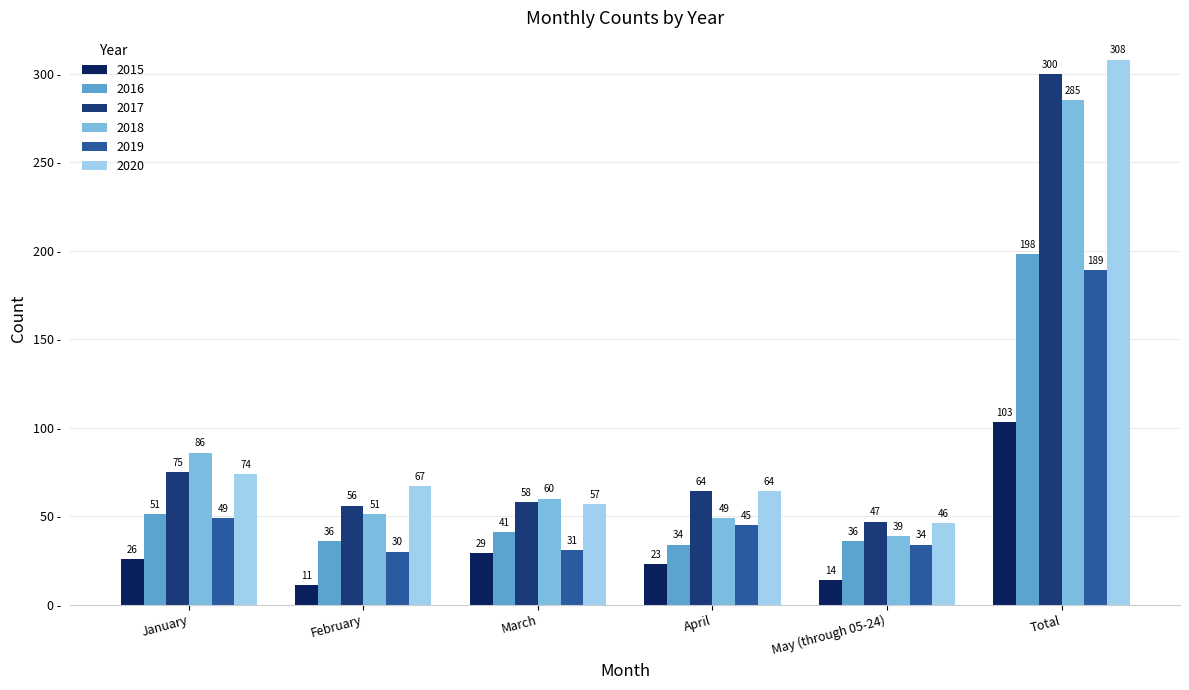

What is the difference between the highest and lowest values at February?

56